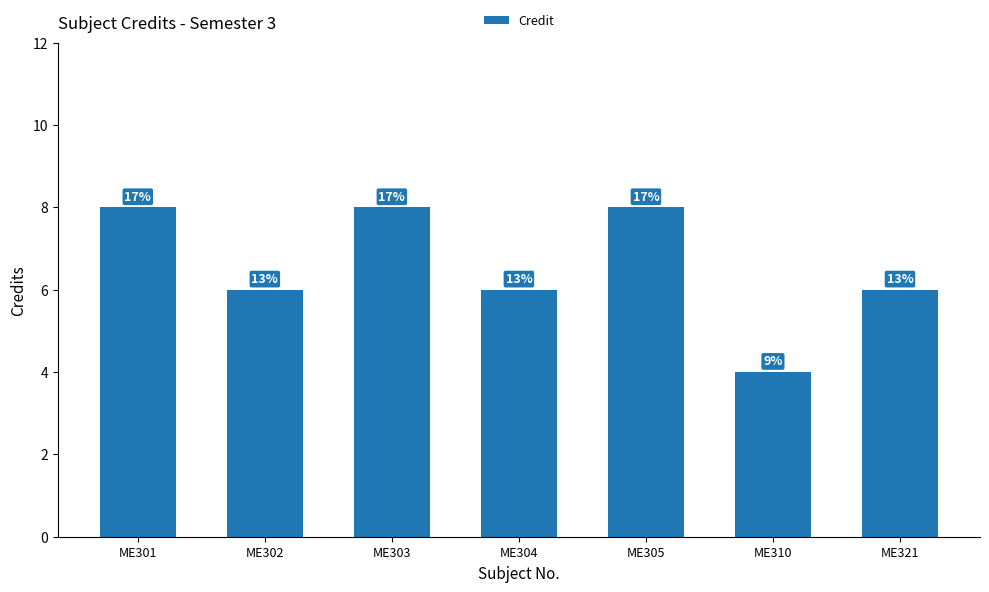

List the labels in order of value, smallest first.

ME310, ME302, ME304, ME321, ME301, ME303, ME305